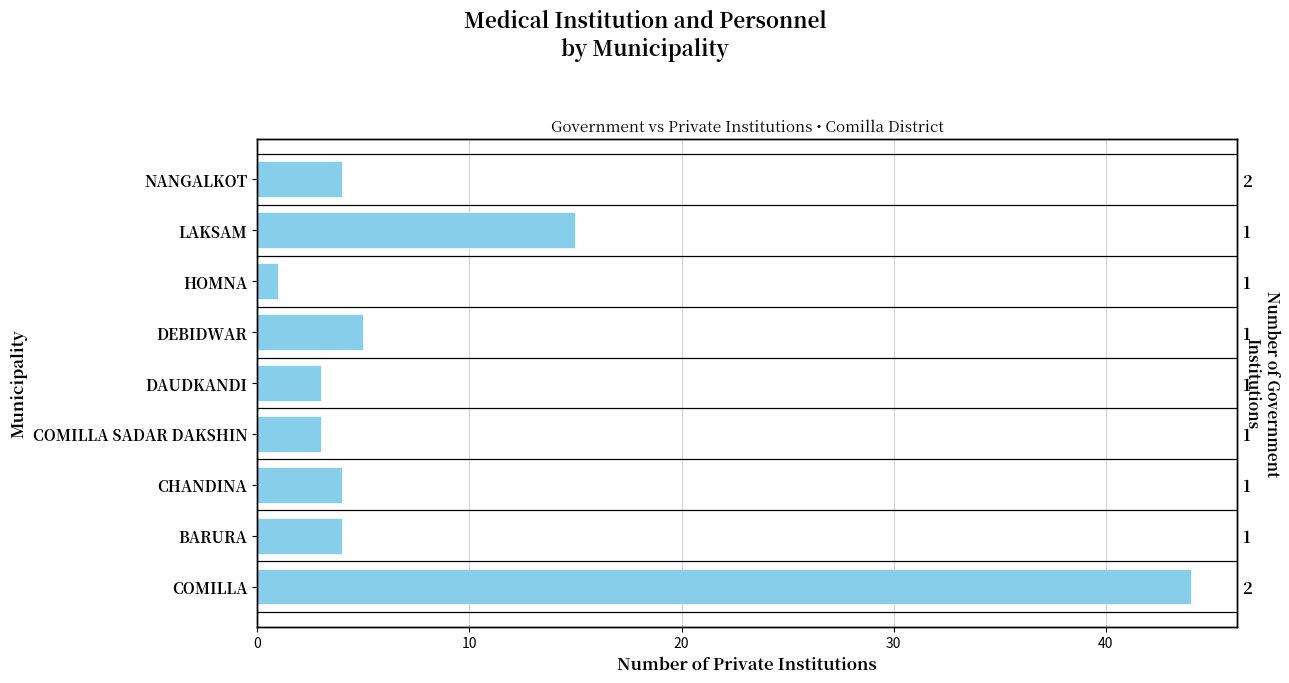

What is the value of the 3rd bar from the left?

4